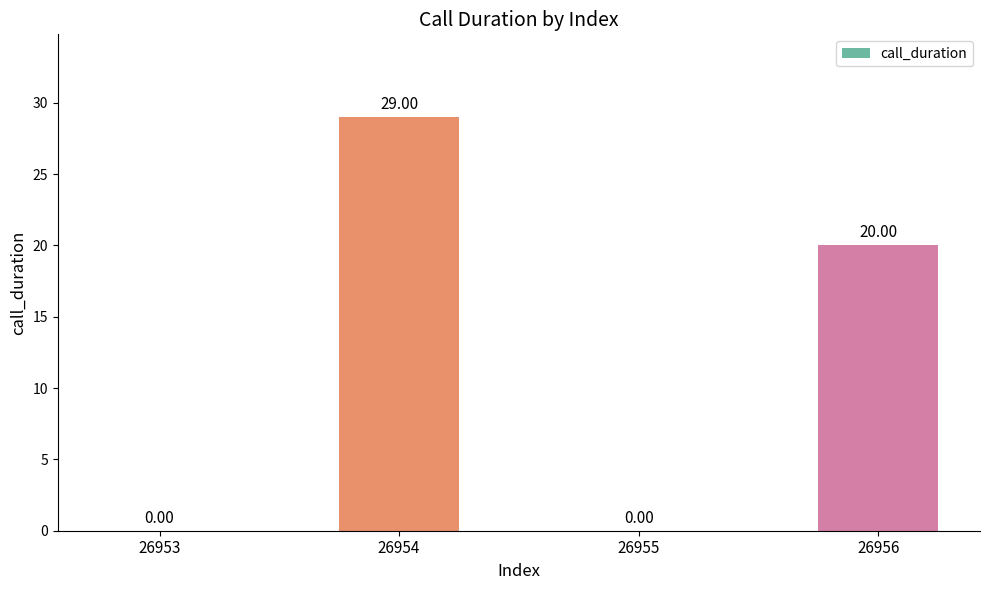

What is the change in value from 26953 to 26956?

+20